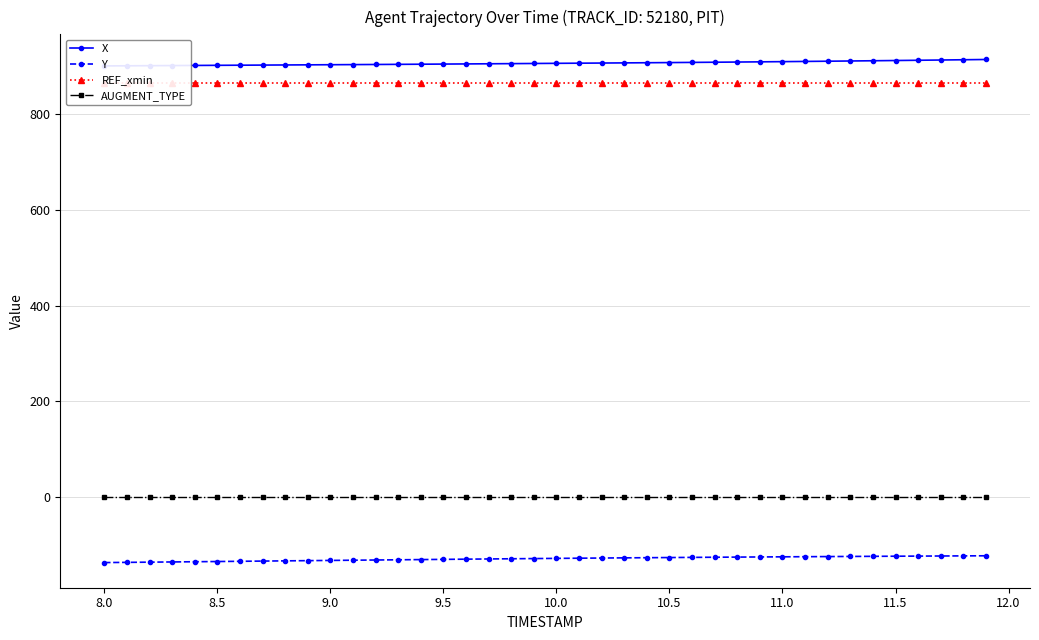

What is the sum of all Y values?

-5186.9